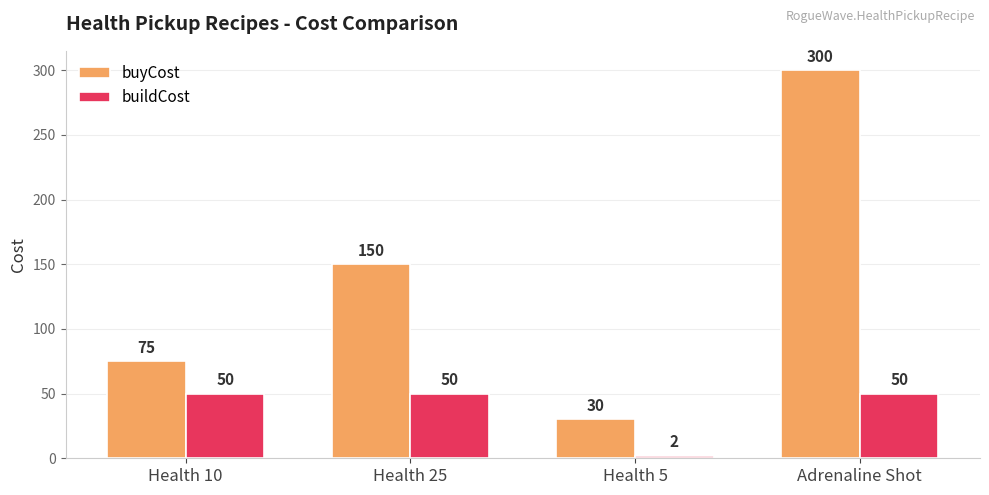

Rank the series by their maximum value, from lowest to highest.

buildCost, buyCost